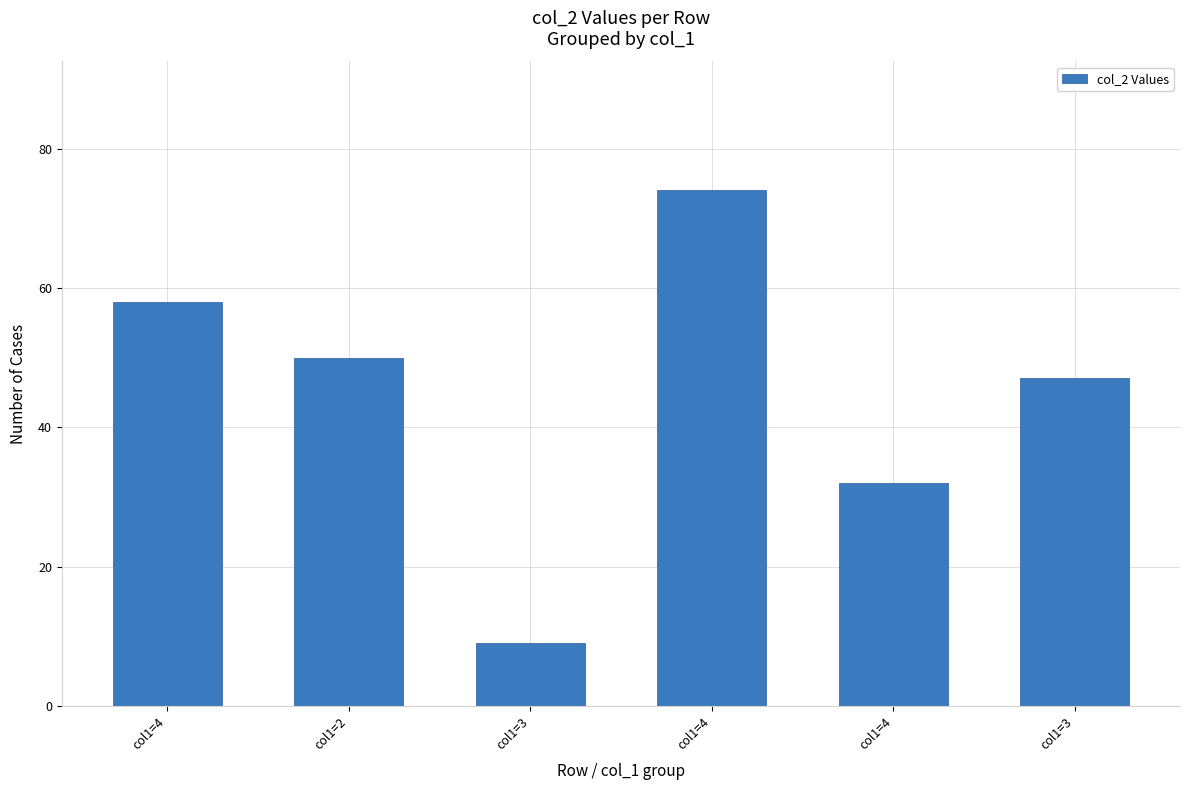

Does the chart contain stacked bars?

No